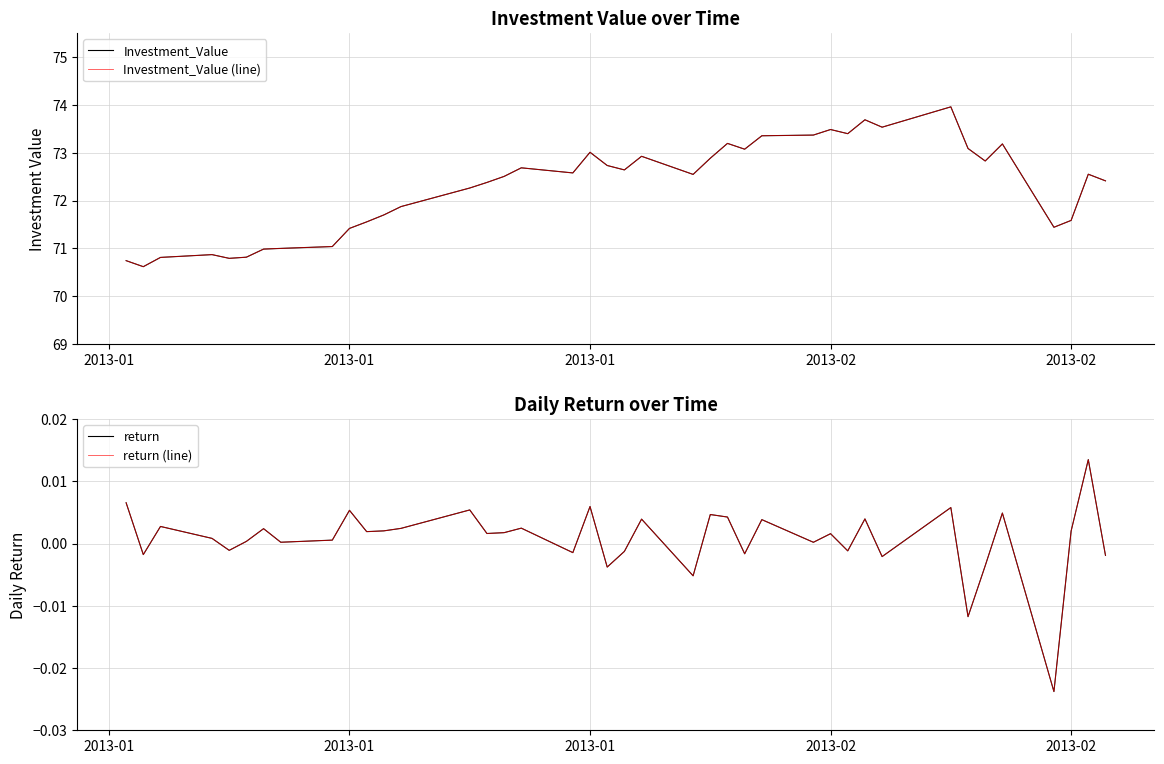

How many values in return (line) are below zero?

13